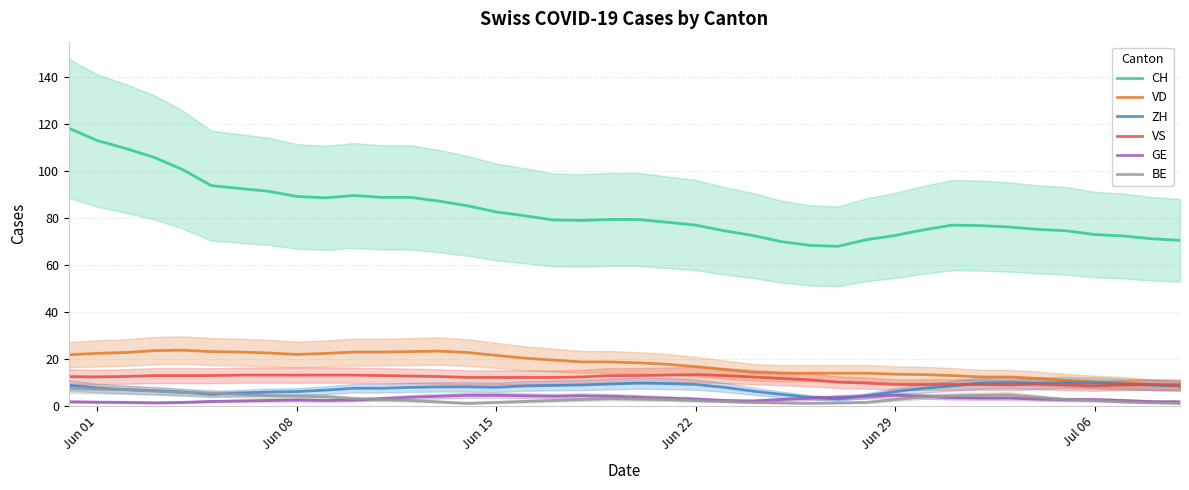

How many data points in VS are less than 12?

15